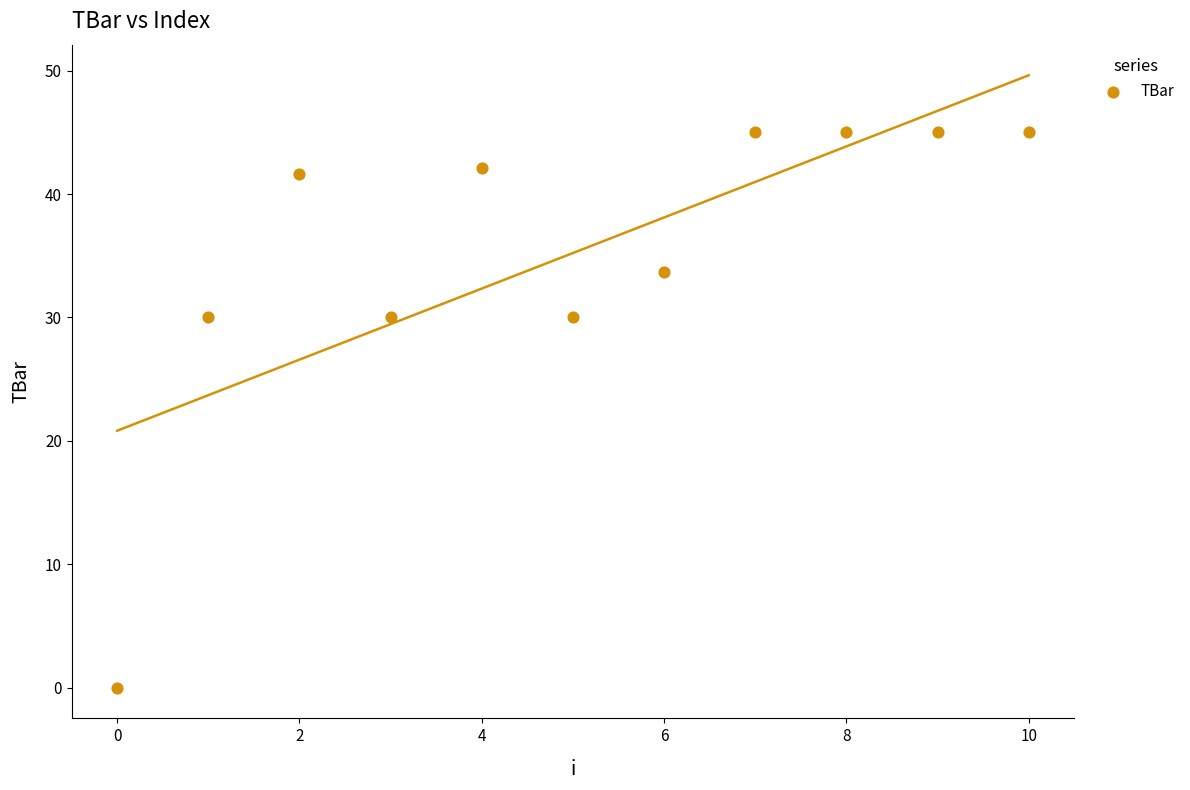

What is the average Y value?

35.2